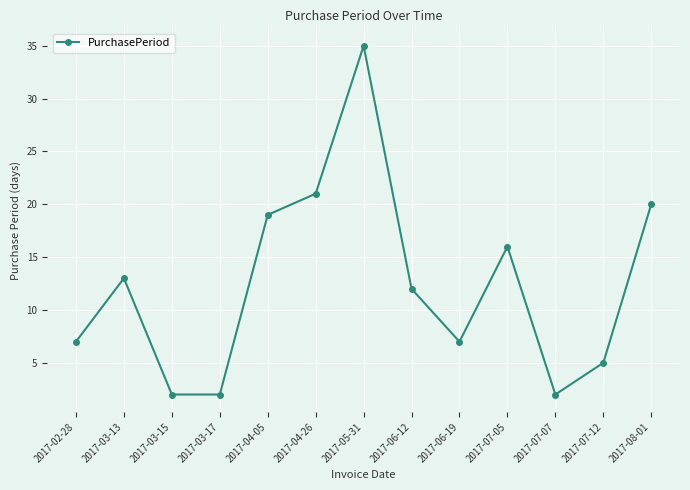

The value at 2017-03-17 is 2. True or false?

True